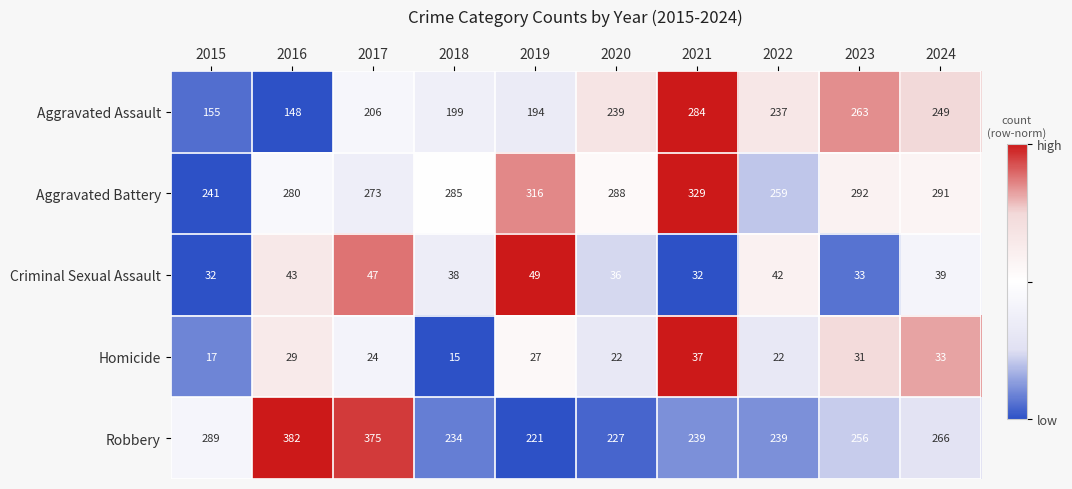

The value of Robbery at 2024 is 266. True or false?

True